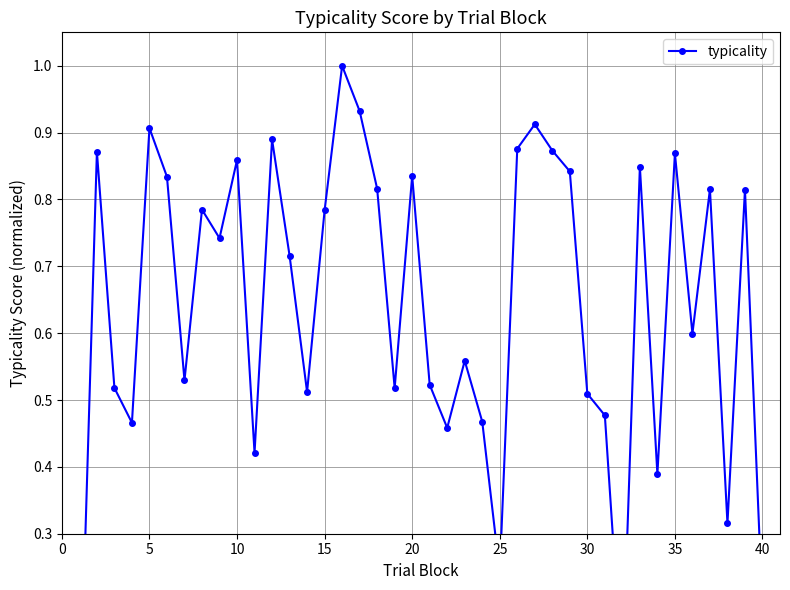

What is the average value?

0.6